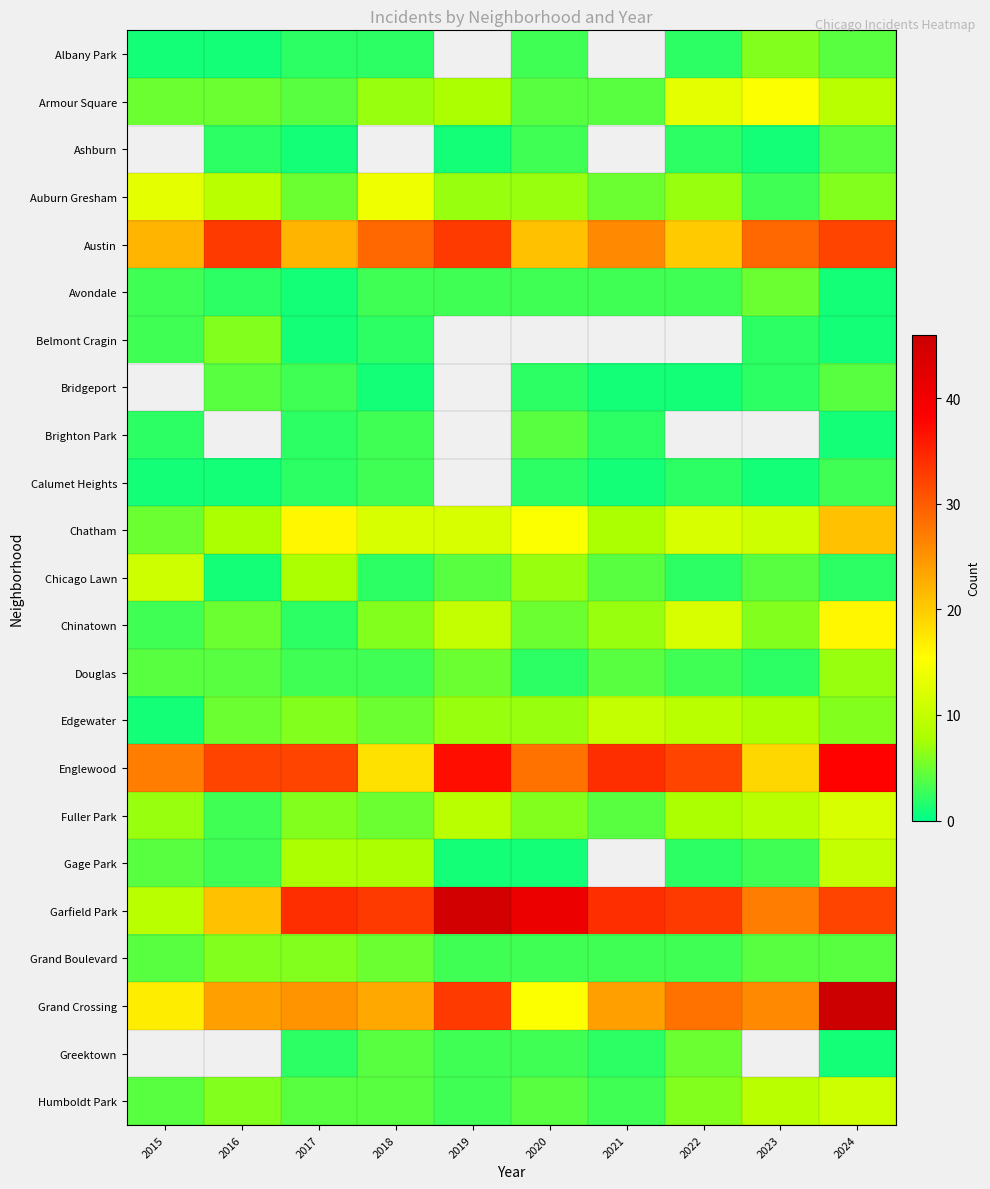

At which category is the sum across all series the highest?

2024